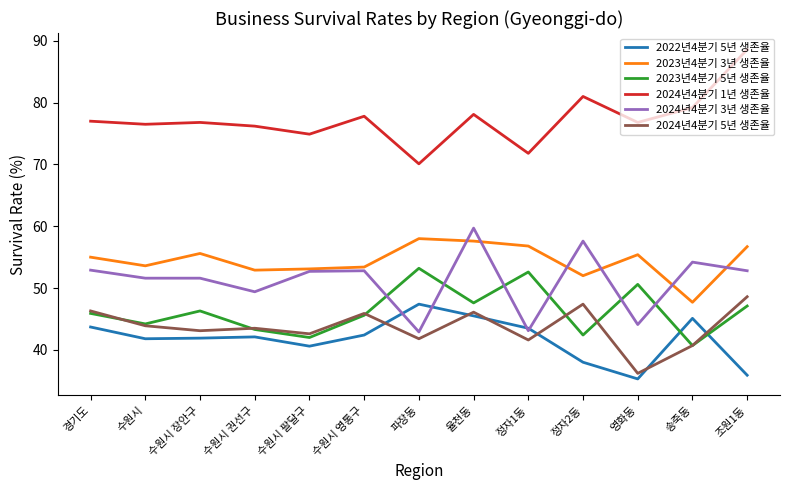

What is the greatest value displayed?

88.6